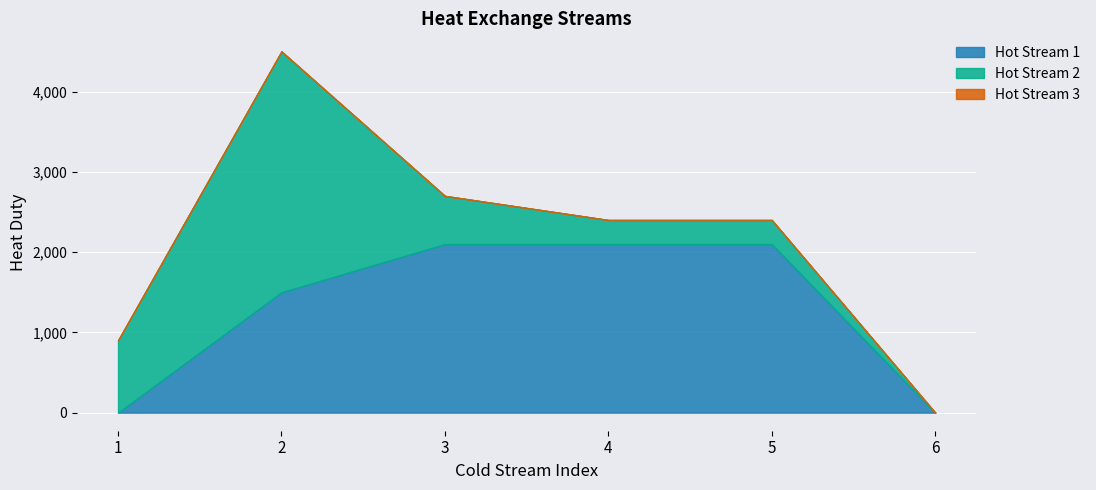

How many data points in Hot Stream 2 are less than 600?

3